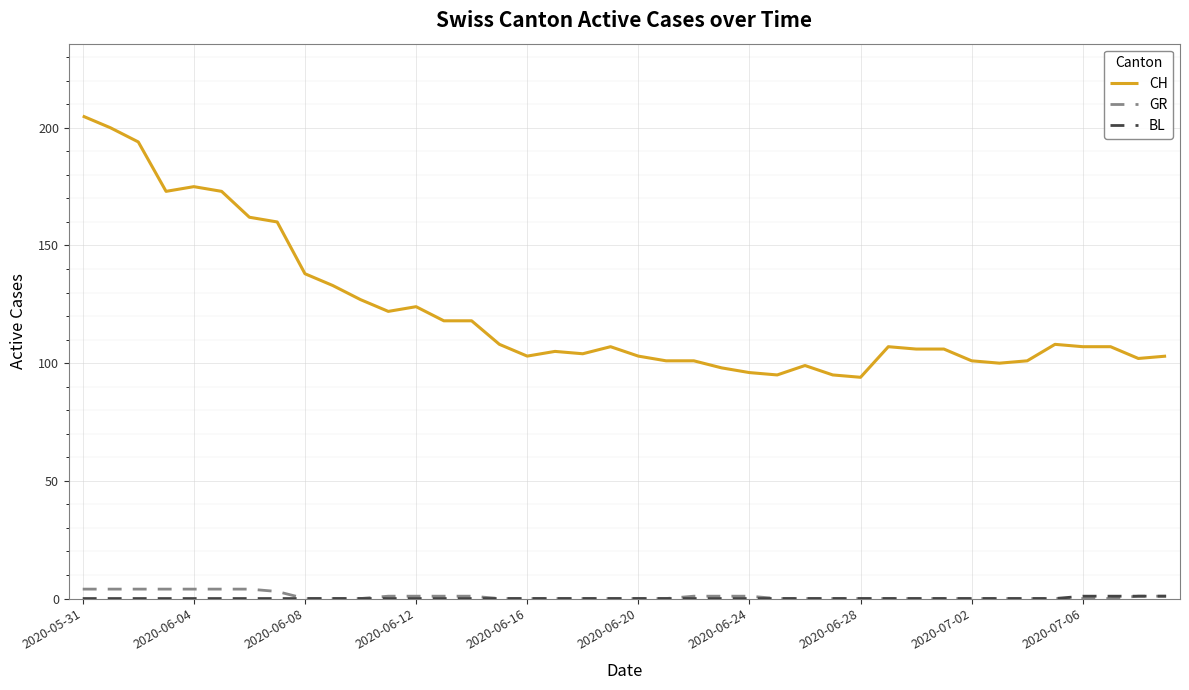

True or false: GR and CH cross at least once.

False